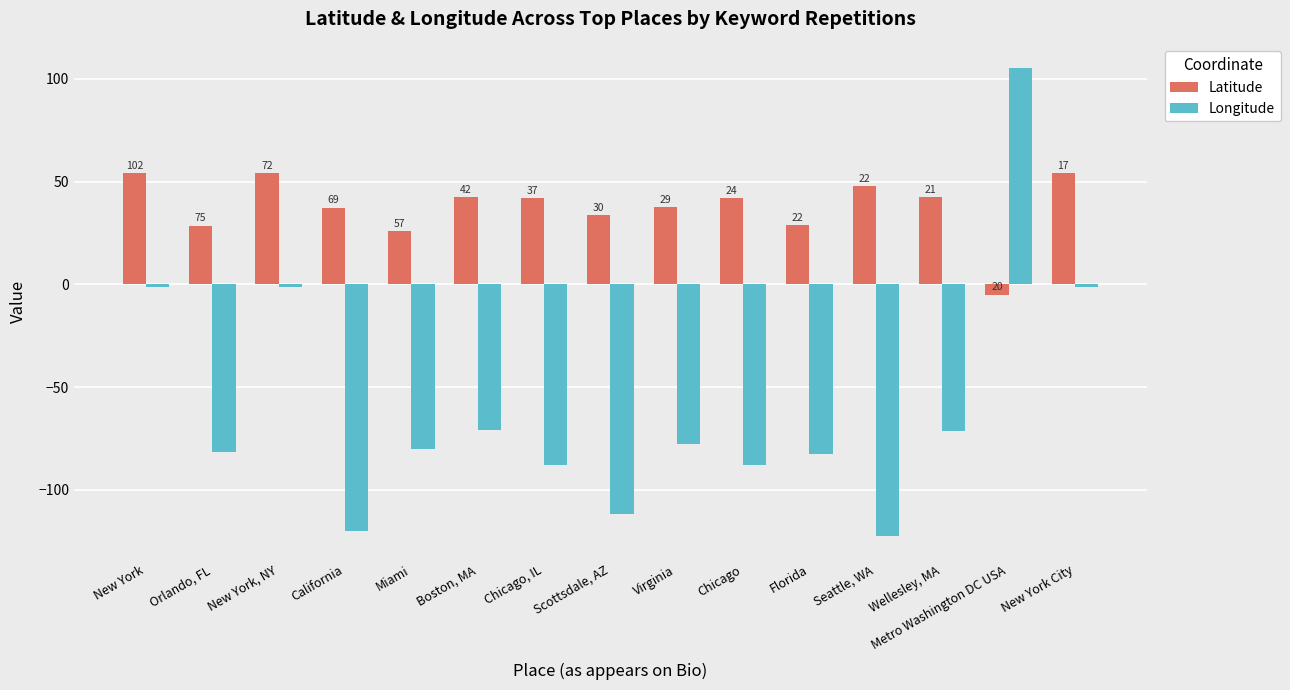

At how many categories does at least one series exceed 14?

15